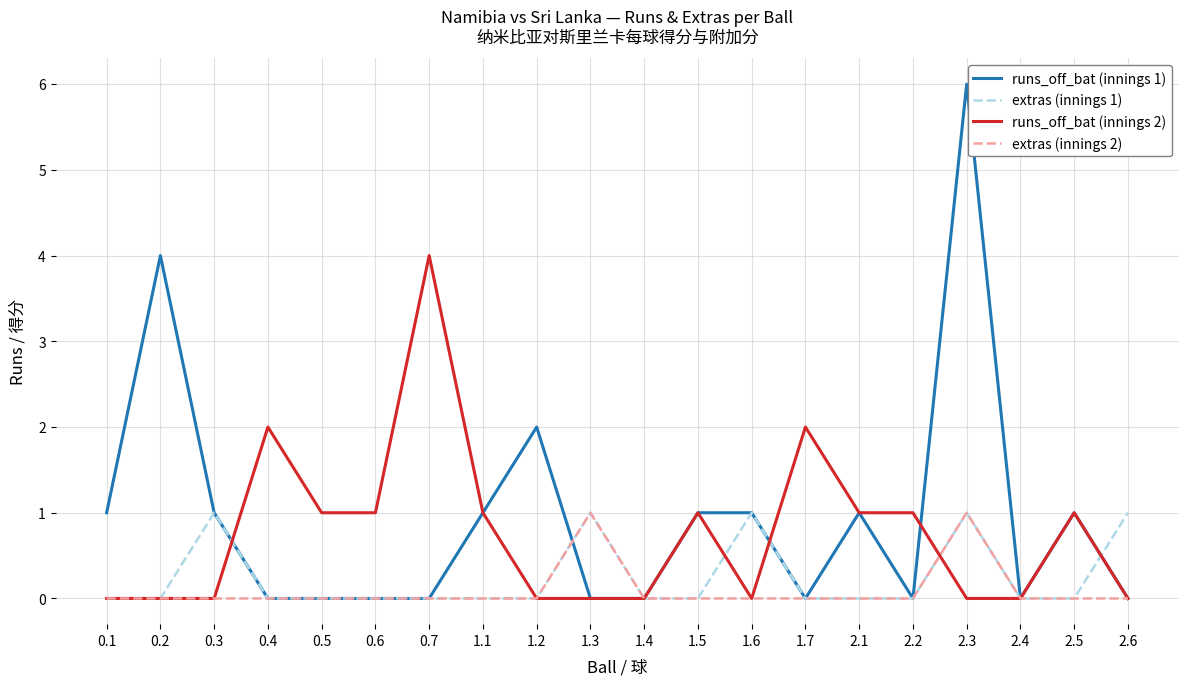

Rank the series by their average value, from highest to lowest.

runs_off_bat (innings 1), runs_off_bat (innings 2), extras (innings 1), extras (innings 2)